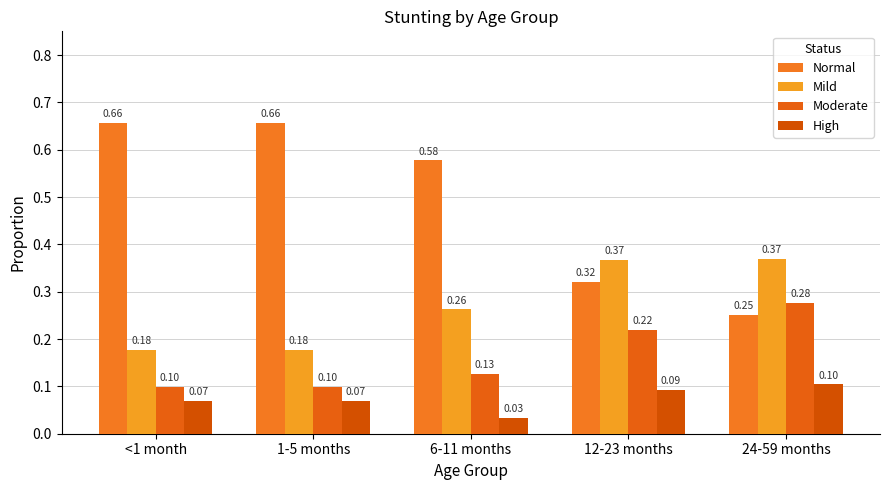

How many categories are shown in the chart?

5